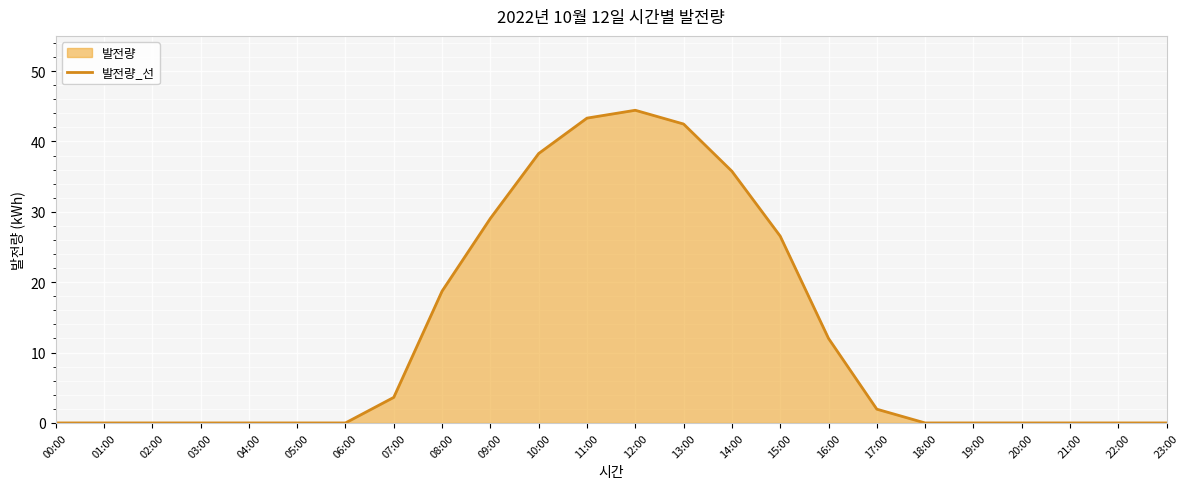

Where is the data nearest to the value 22?

08:00